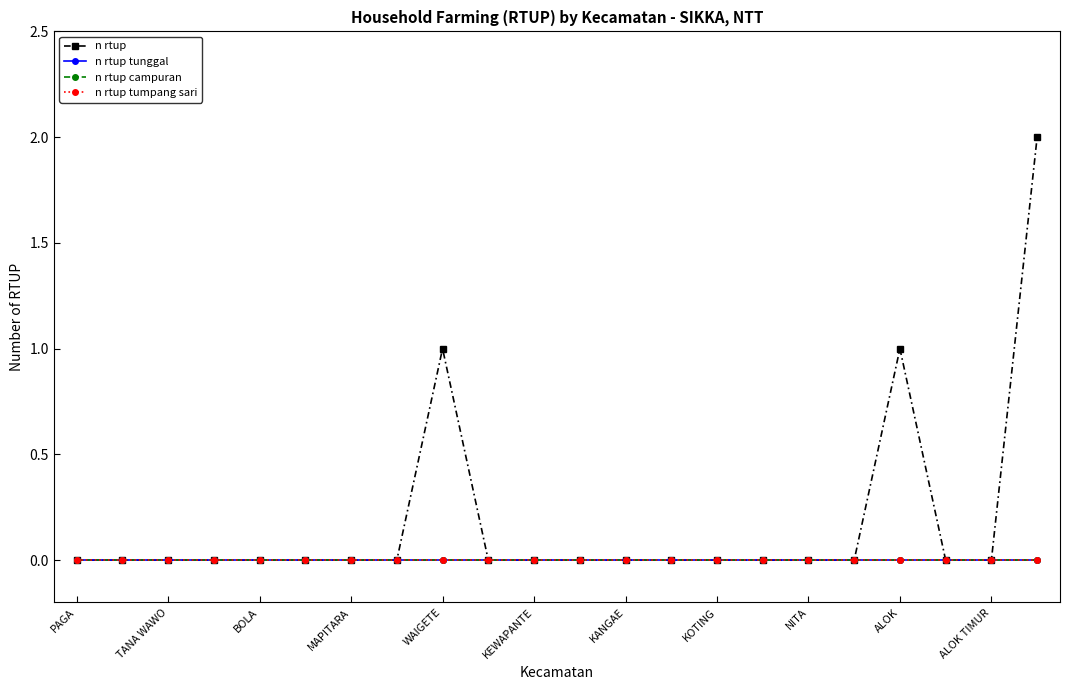

Is this an area chart (filled region under the line)?

No